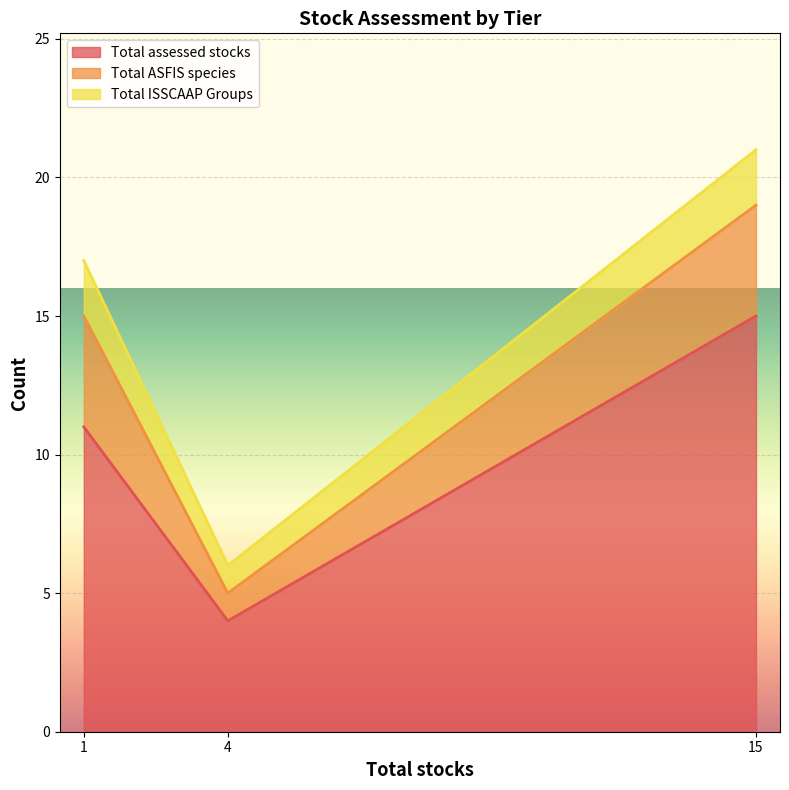

Is it true that Total assessed stocks equals 5 at 15?

False